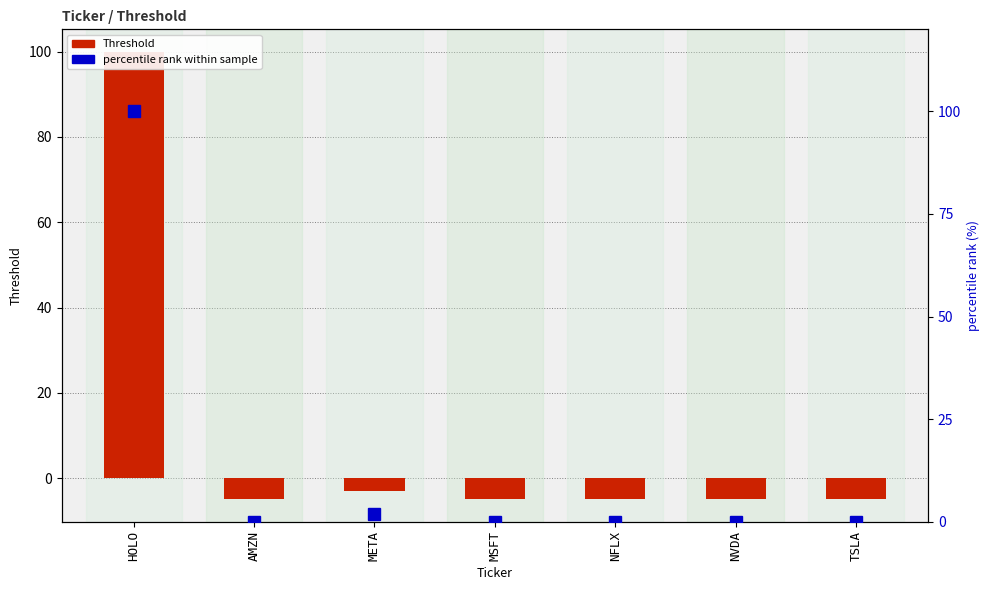

What is the average value of the Threshold series?

10.3